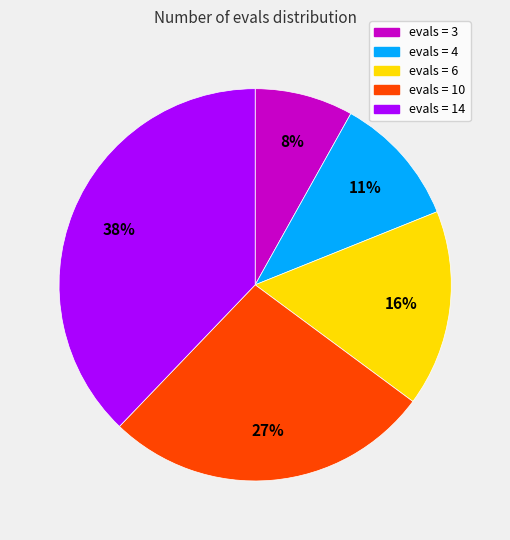

The evals = 10 slice represents 38% of the pie. True or false?

False